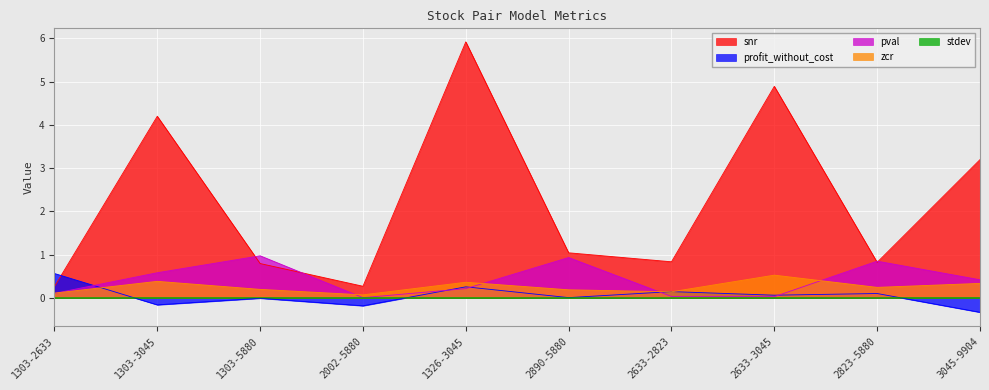

Which label corresponds to the smallest value in the chart?

3045-9904